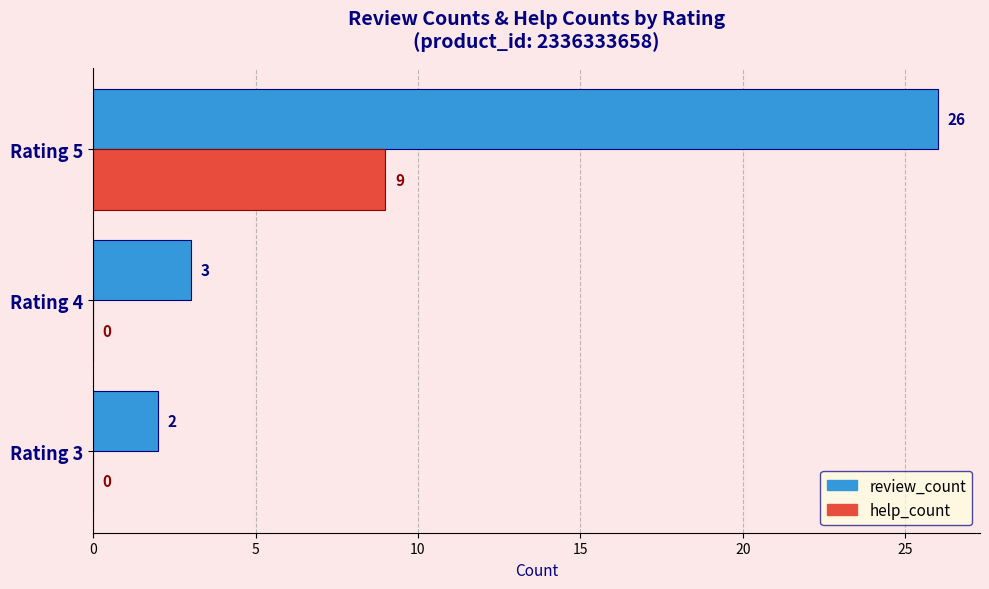

At which category is the sum across all series the highest?

Rating 5